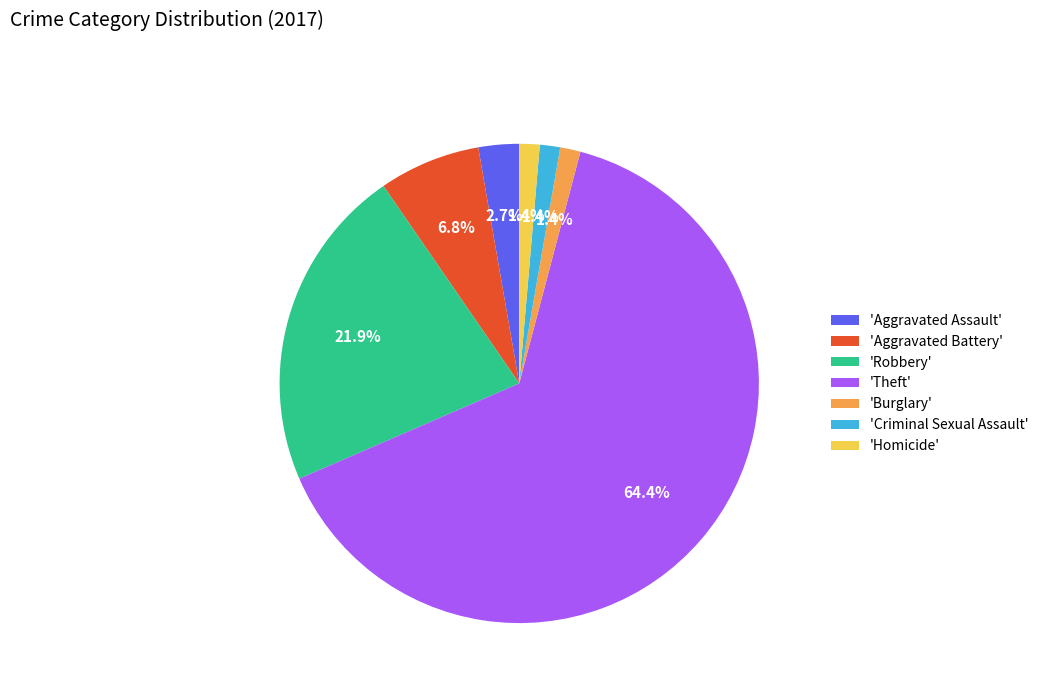

Between 'Homicide' and 'Robbery', which is larger?

'Robbery'